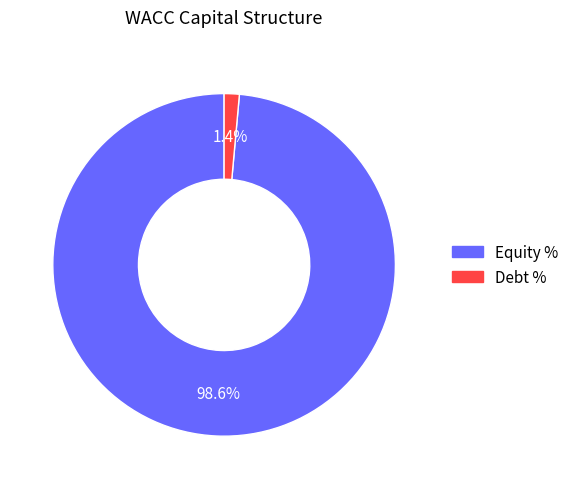

Which has a higher value, Equity % or Debt %?

Equity %